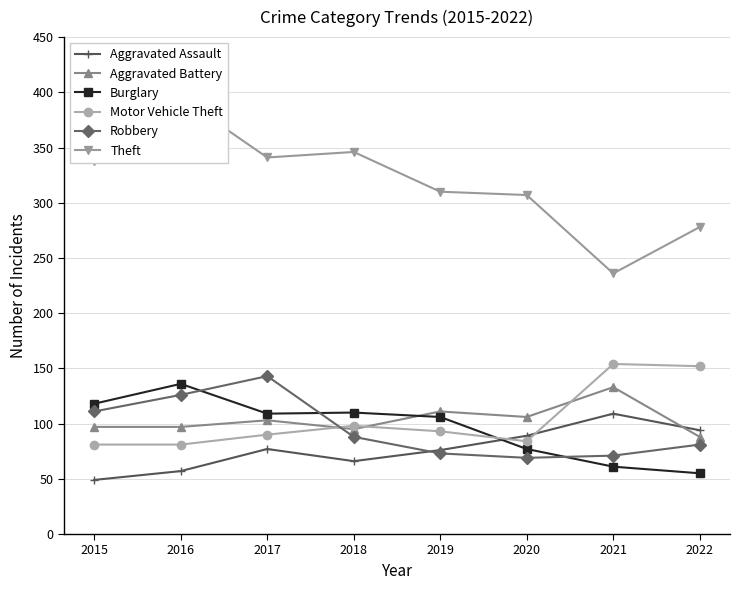

Which category has the highest value in the Robbery series?

2017